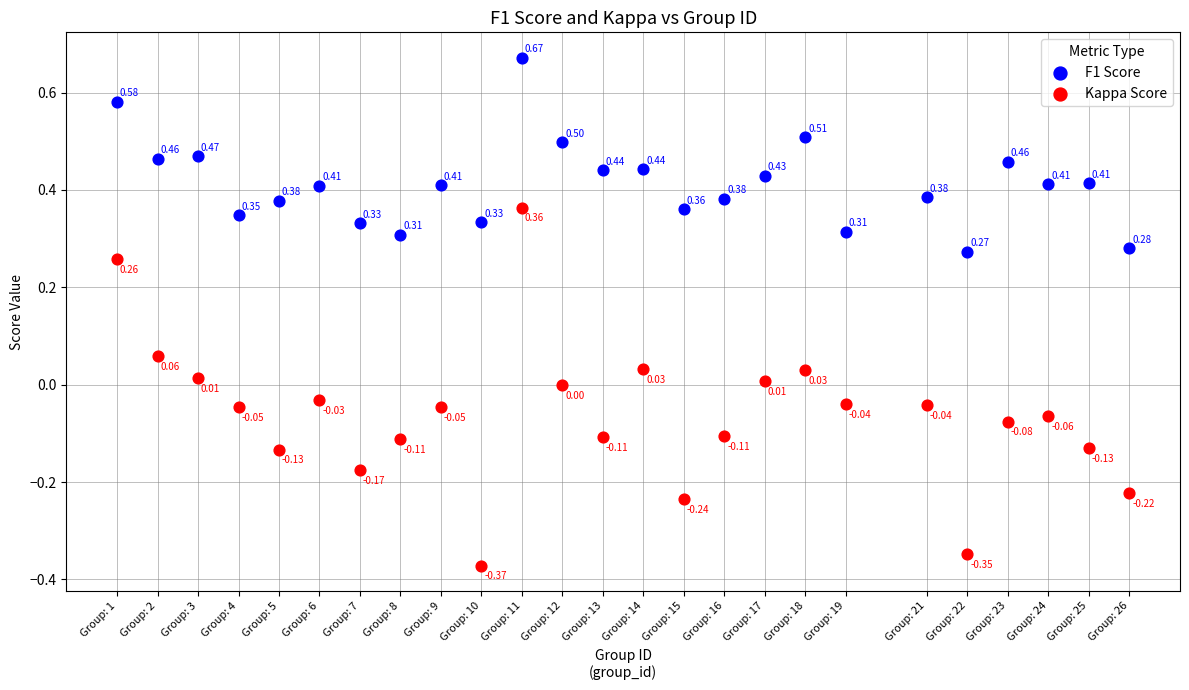

What are all the series names shown in the legend?

F1 Score, Kappa Score